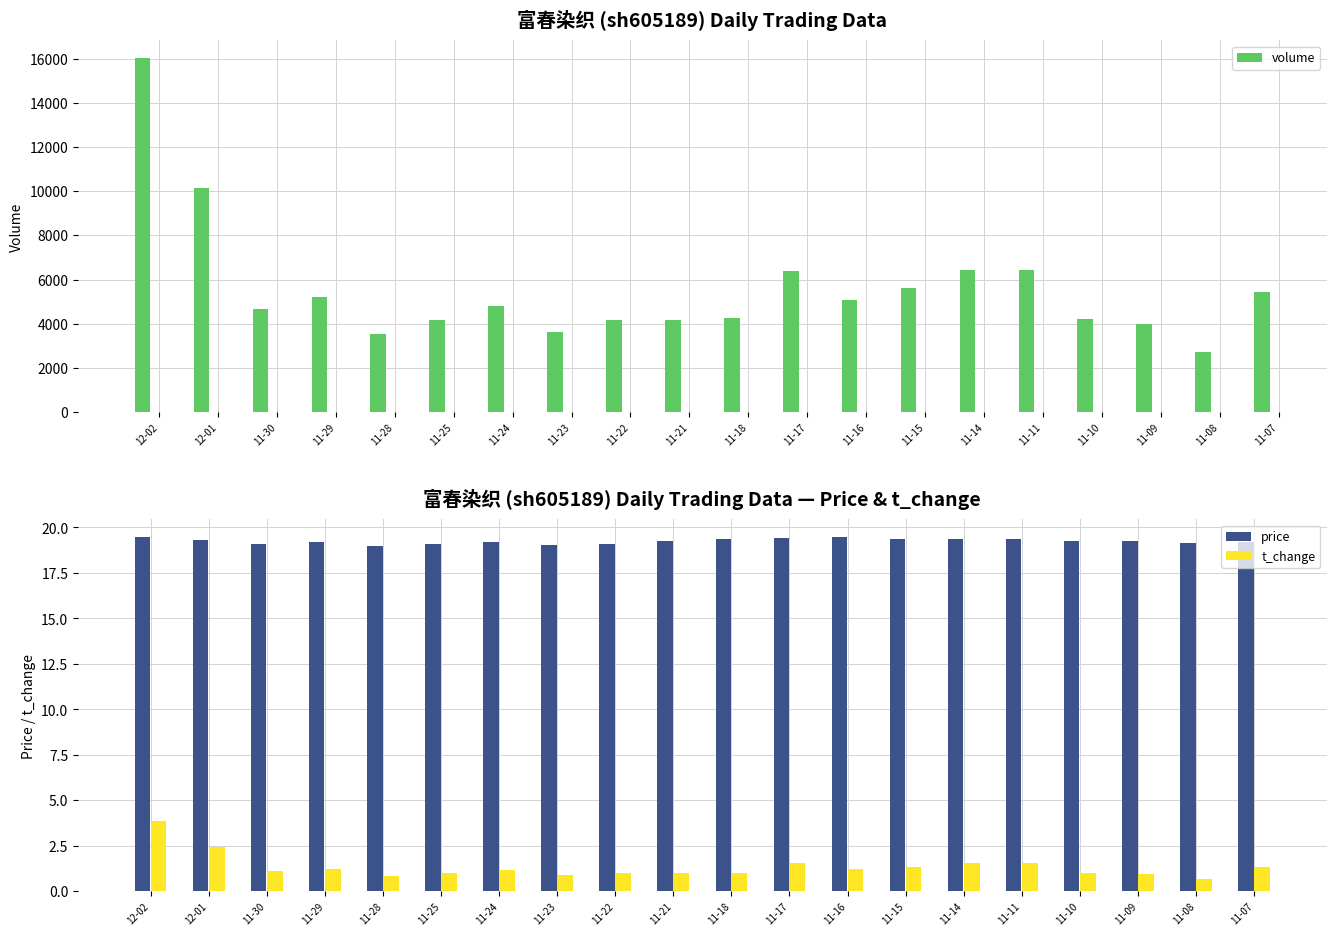

True or false: t_change has a value of 1.0 at 11-09.

True